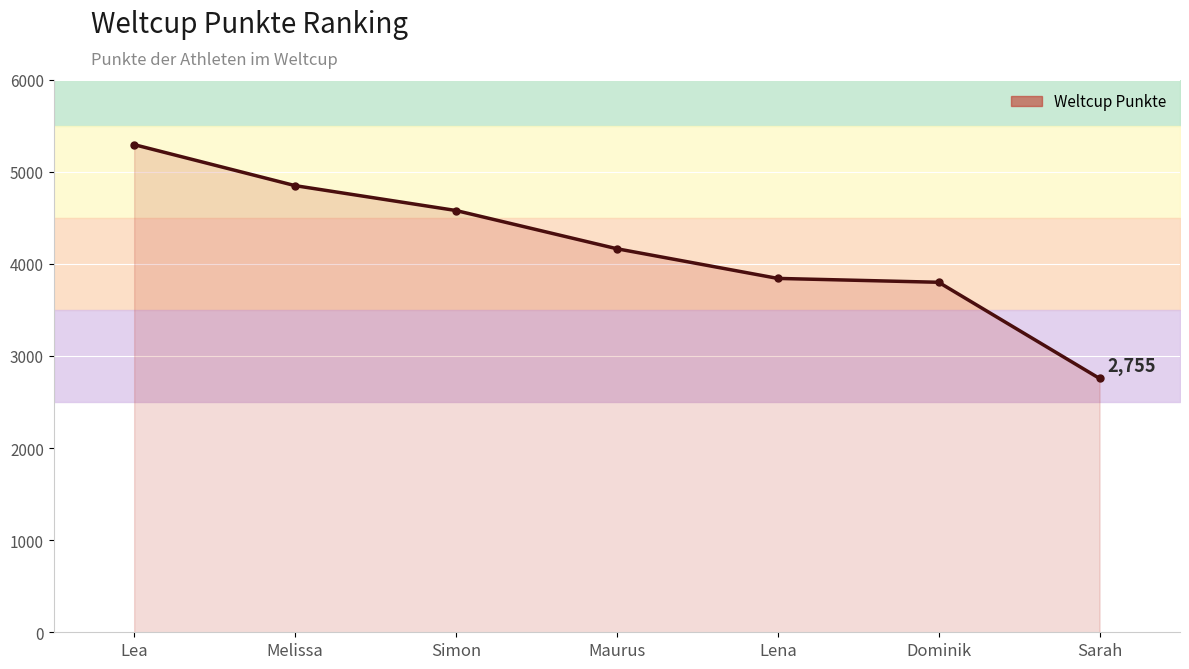

What is the value of the 4th point from the left?

4163